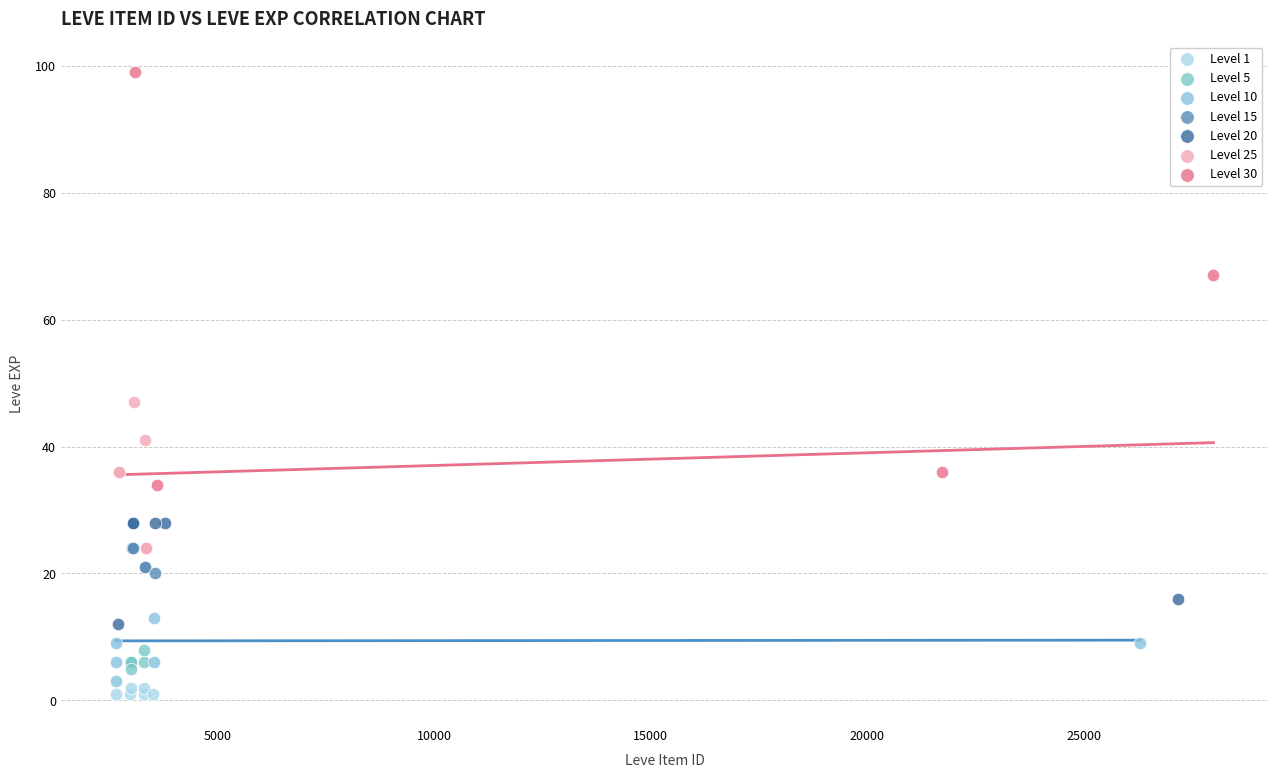

What are all the series names shown in the legend?

Level 1, Level 5, Level 10, Level 15, Level 20, Level 25, Level 30